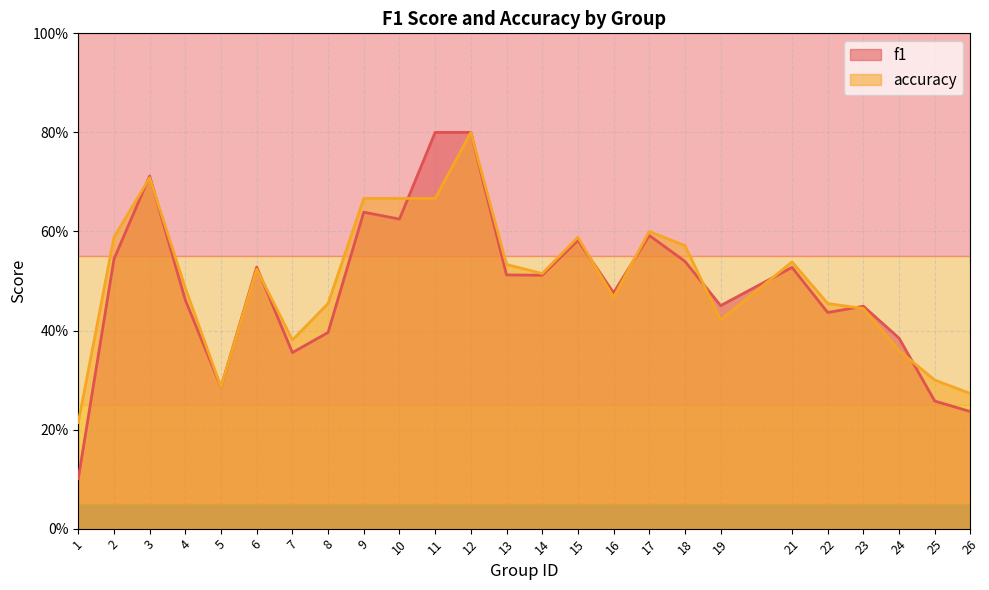

What is the value of the accuracy point at the 15th from the left?

0.6